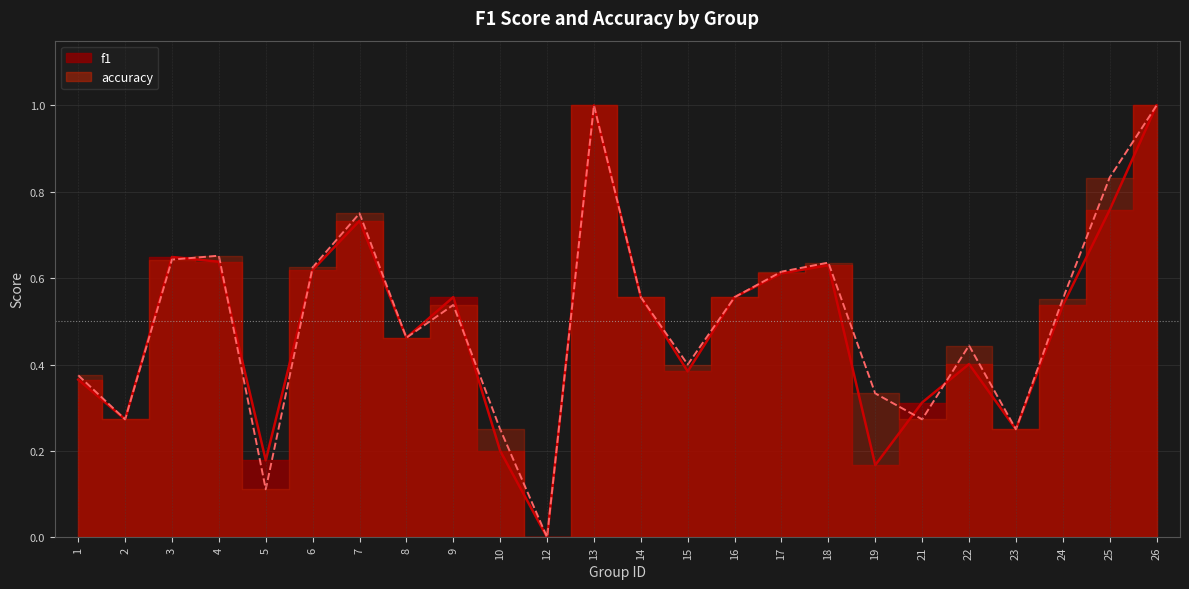

True or false: accuracy has a value of 0.3 at 21.

True